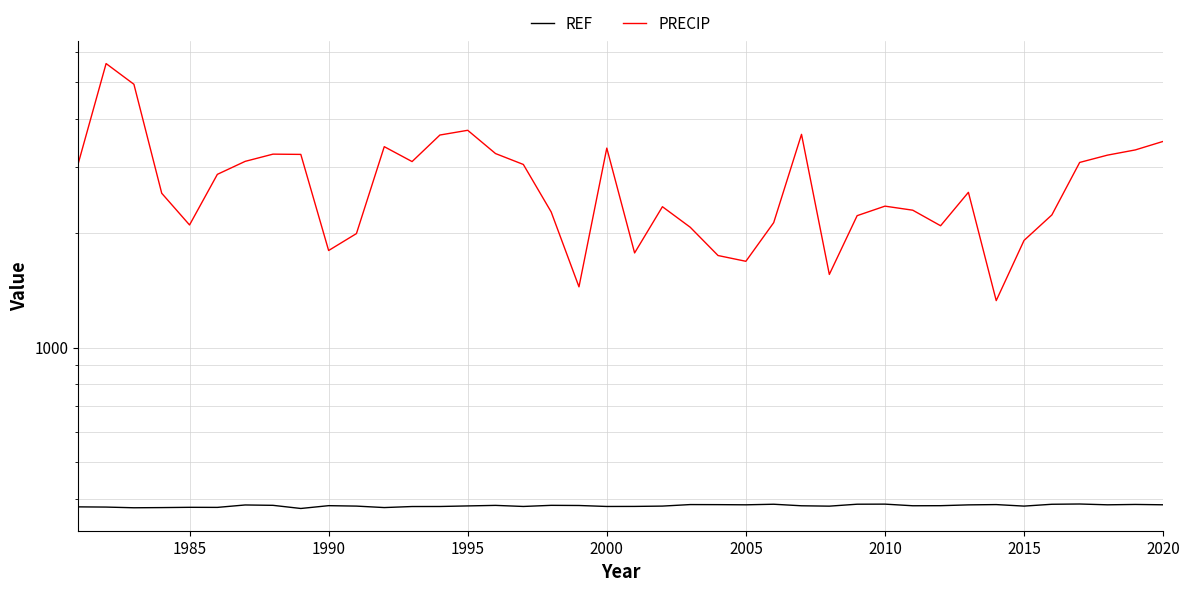

How many interior local valleys does the PRECIP series have?

9